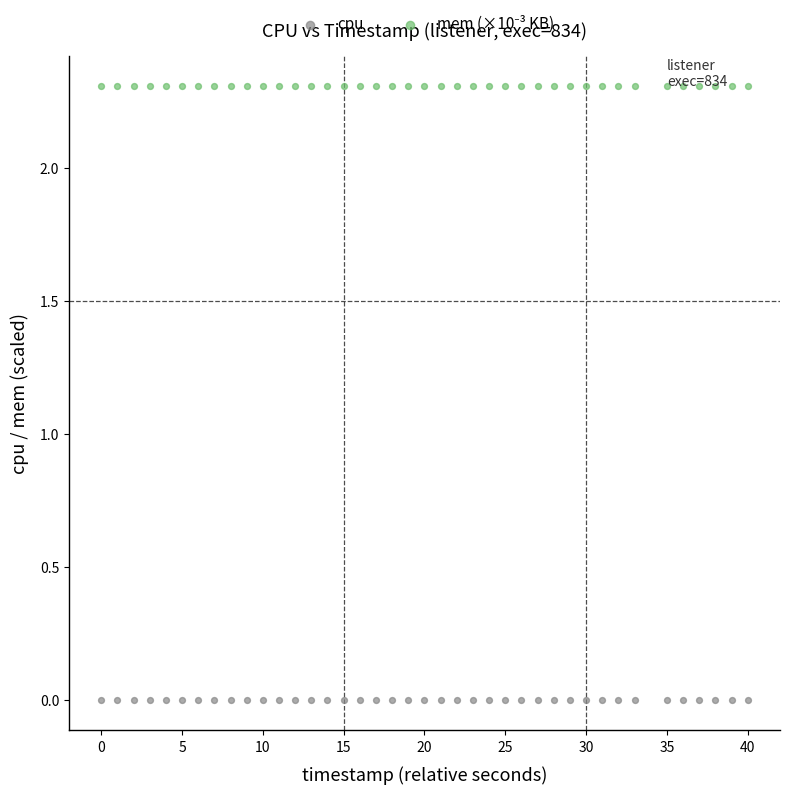

Which series contains the lowest Y value?

cpu